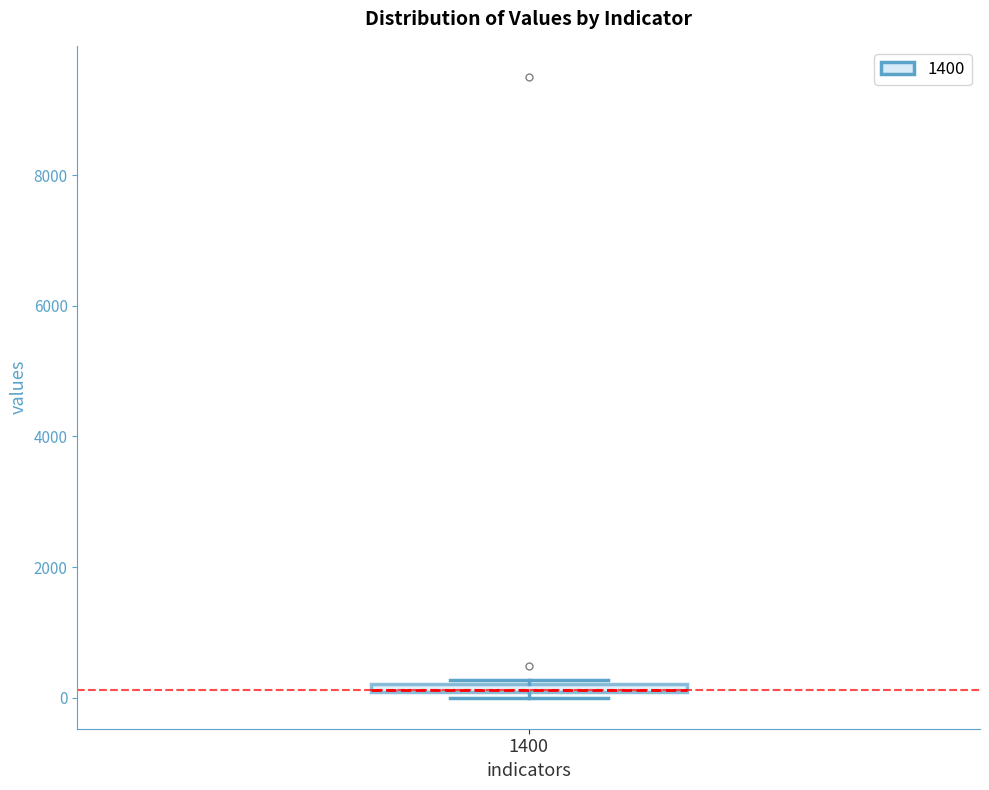

Where is the upper edge of the box at x = 1400 on the y-axis? The values are not printed on the chart, so give them approximately, as read against the axis.

200